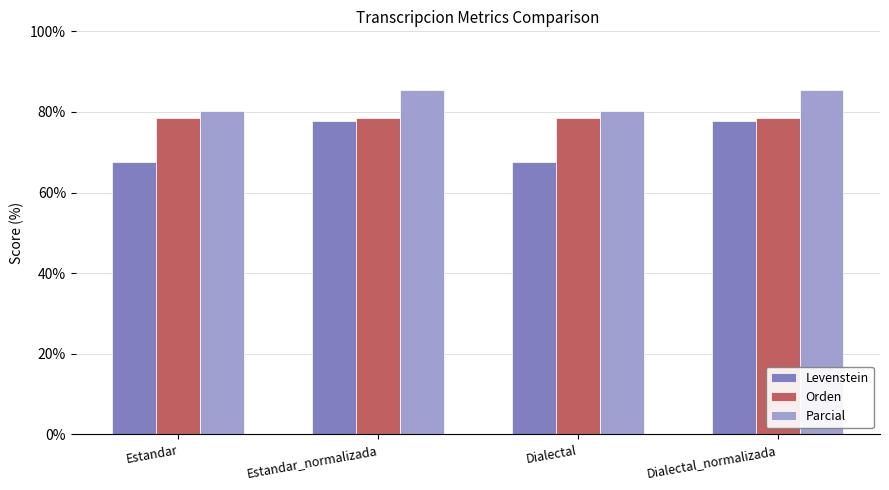

What is the total value across all series at Estandar?

226.3